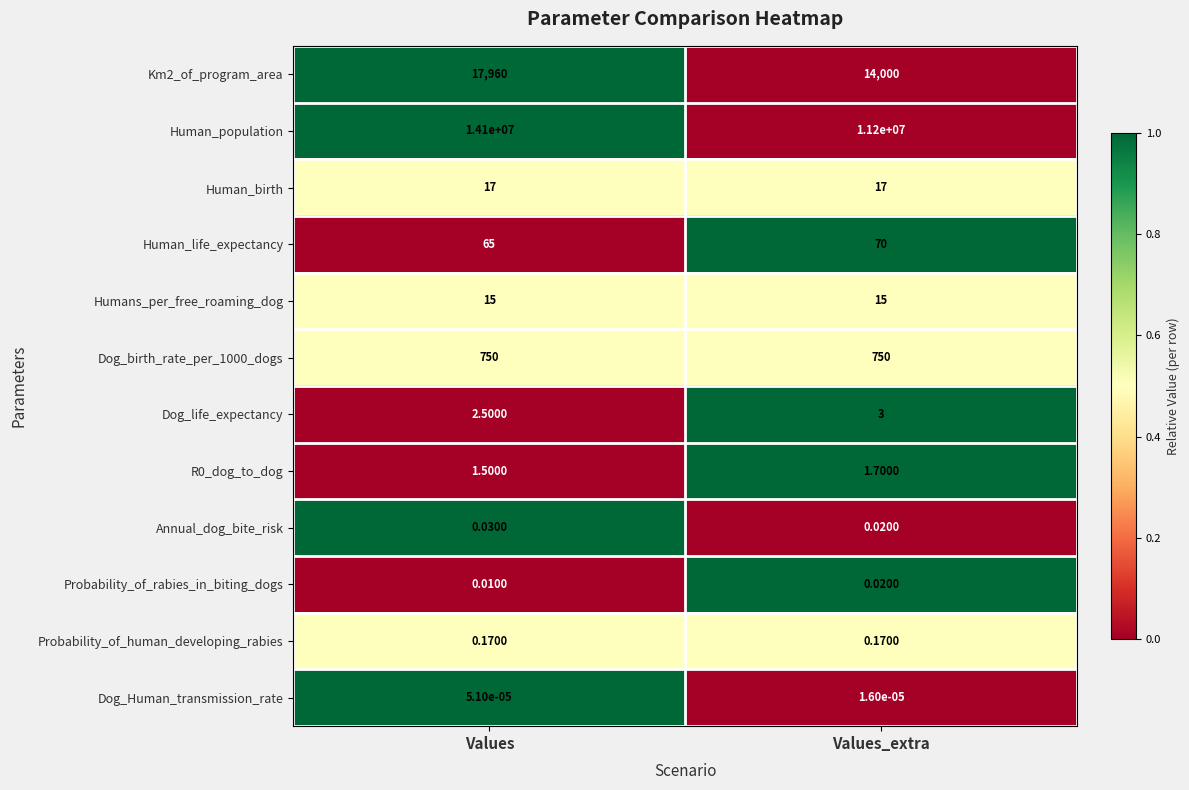

Which series has the largest range (max minus min)?

Human_population